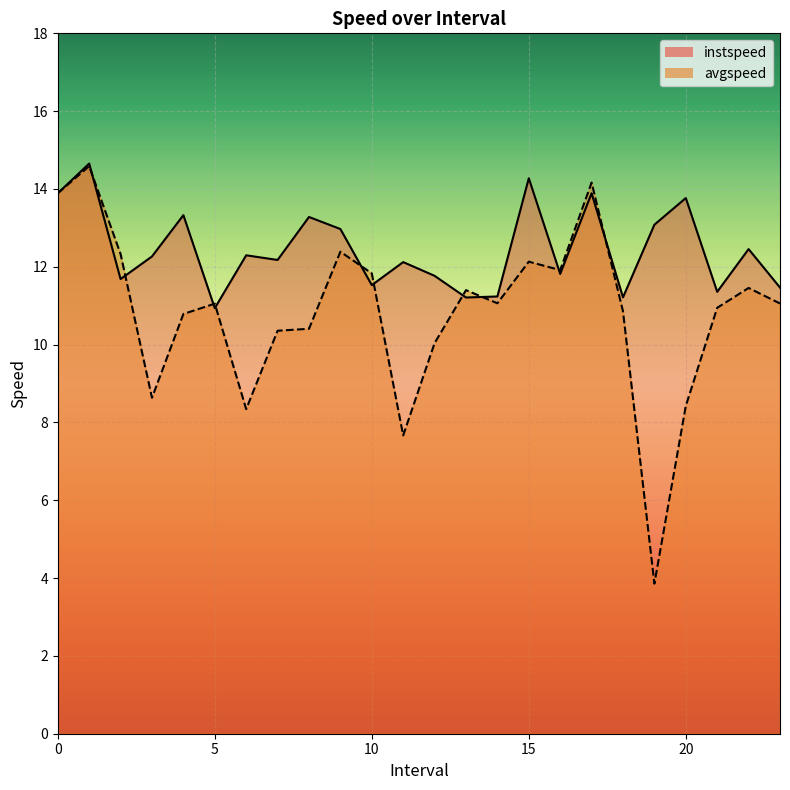

Where is instspeed nearest to the value 12?

11.0